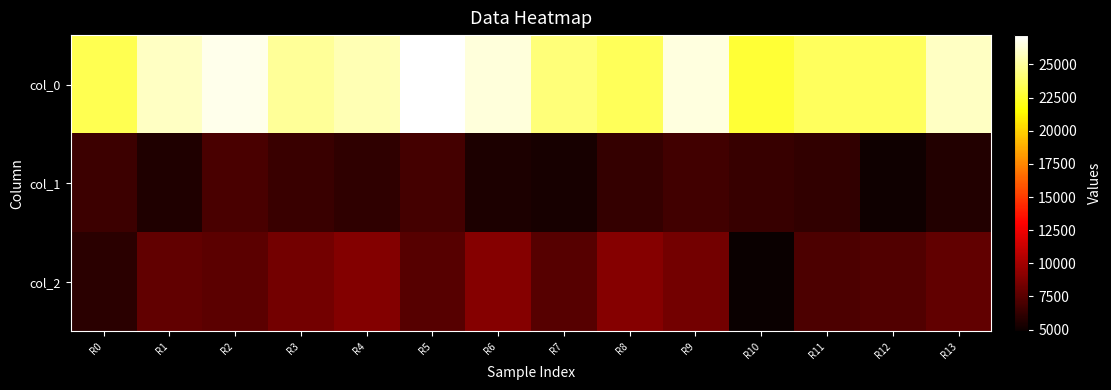

Which series has the largest range (max minus min)?

col_0